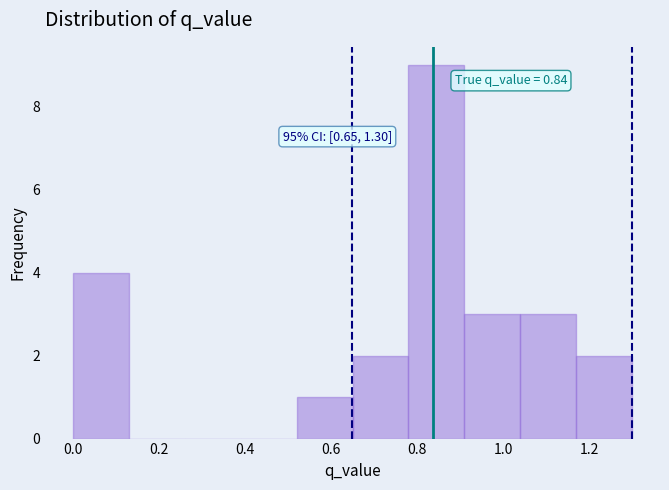

Over which range of the x-axis is the bar tallest?

0.78 to 0.90